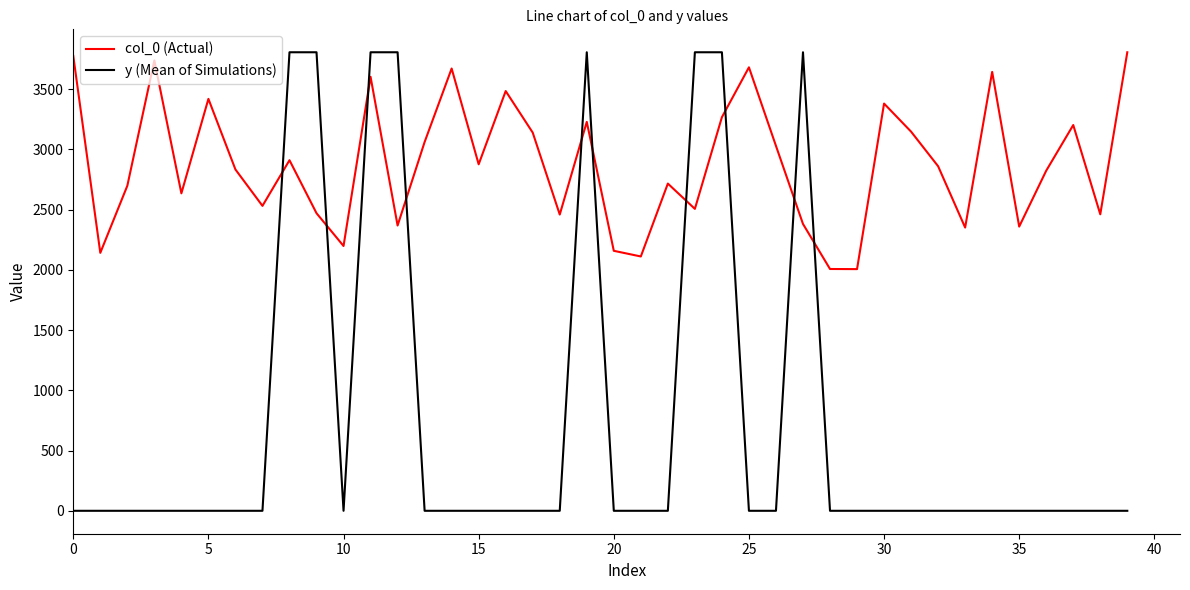

After their last crossing, which series has the higher values: y (Mean of Simulations) or col_0 (Actual)?

col_0 (Actual)